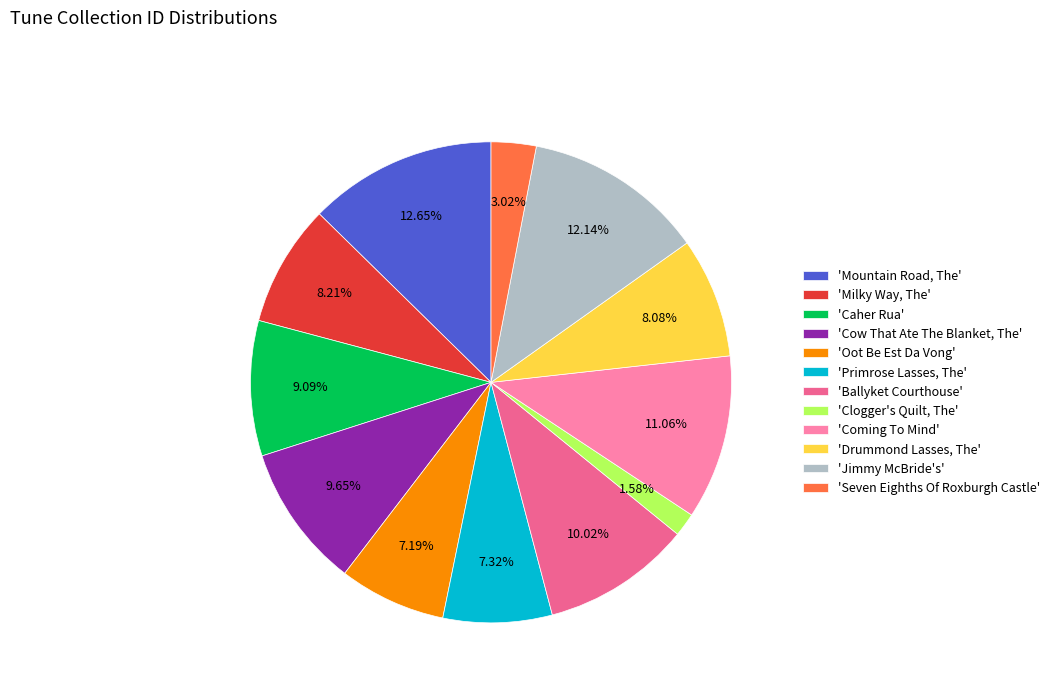

Approximately how many times larger is the value at 'Cow That Ate The Blanket, The' compared to 'Ballyket Courthouse'?

1.0